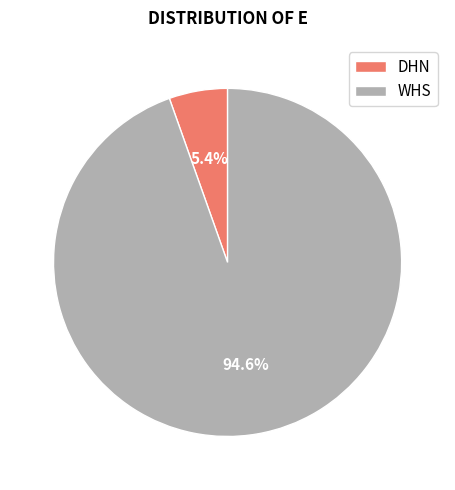

What is the smallest slice in the pie chart?

DHN